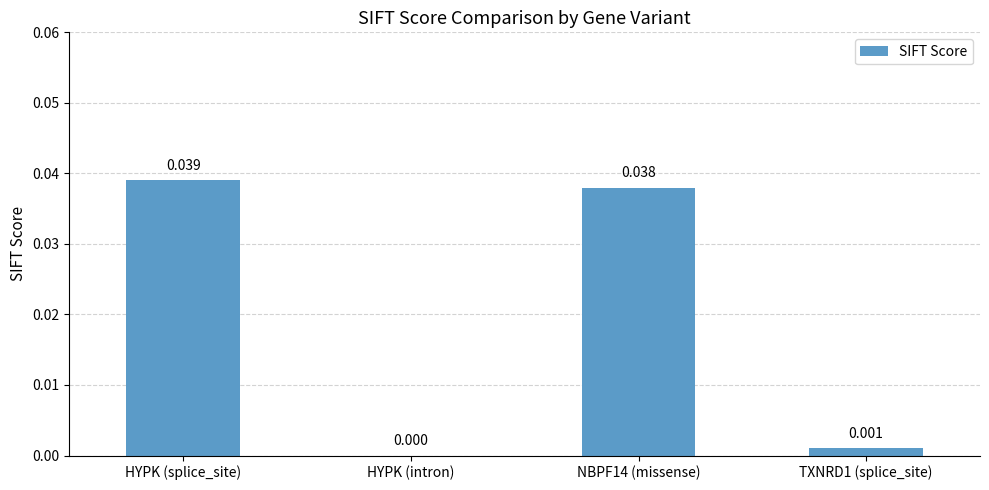

The value at NBPF14 (missense) is 0.0. True or false?

True